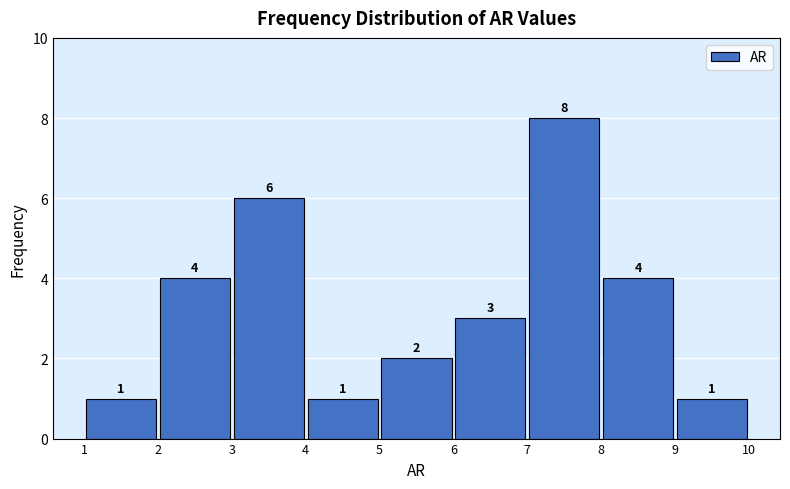

What is the height of the bar covering 3 to 4 on the x-axis?

6